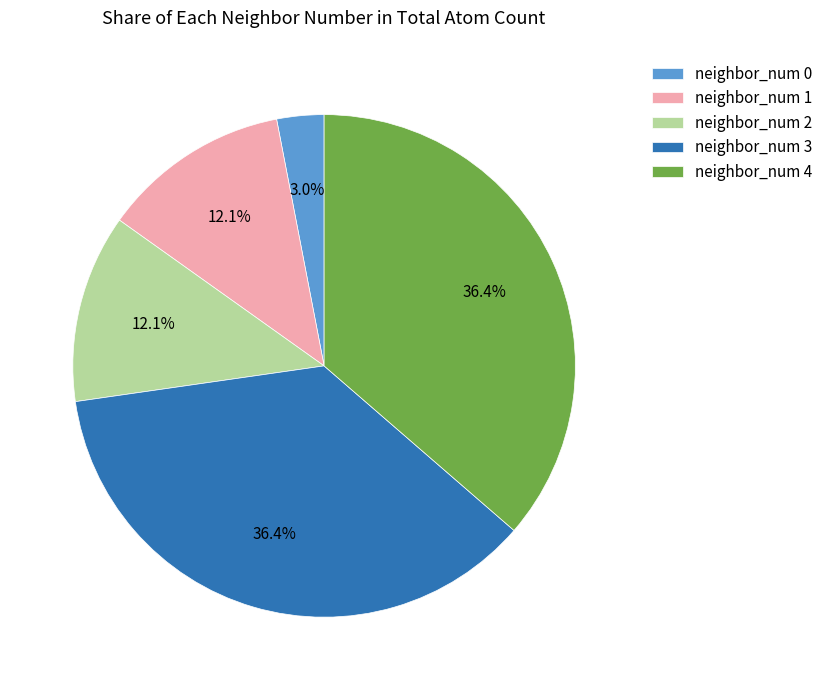

Count the number of slices in the pie.

5